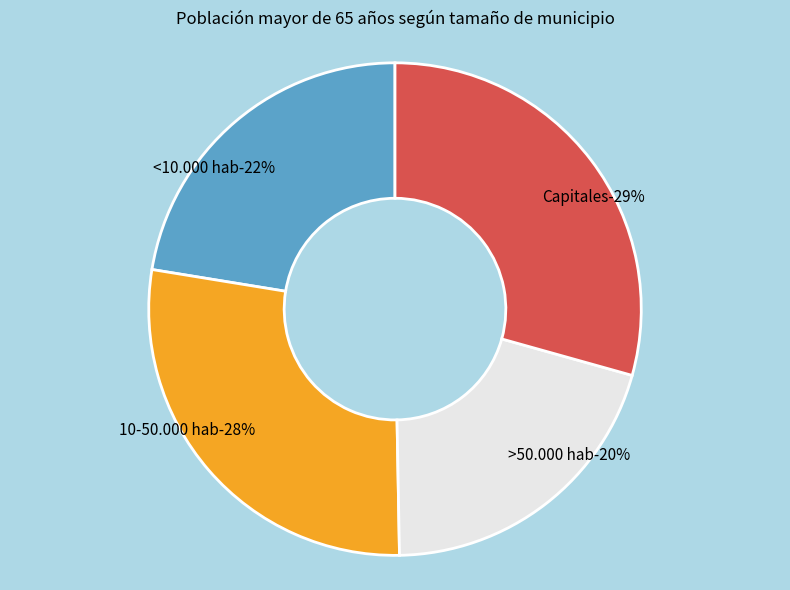

Which category has the smallest portion of the pie?

>50.000 hab